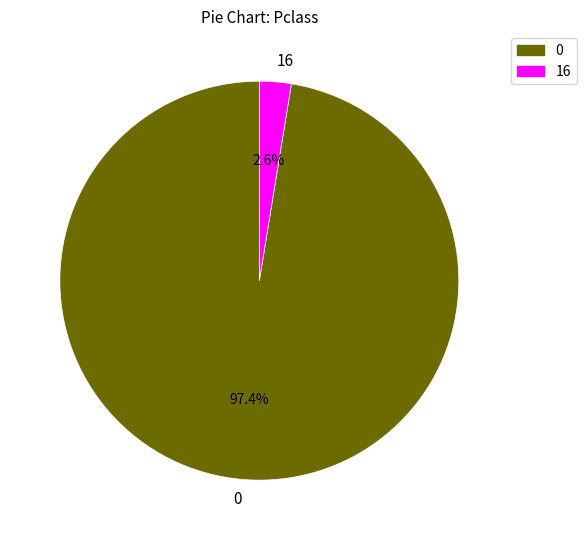

Rank the categories by value from lowest to highest.

16, 0